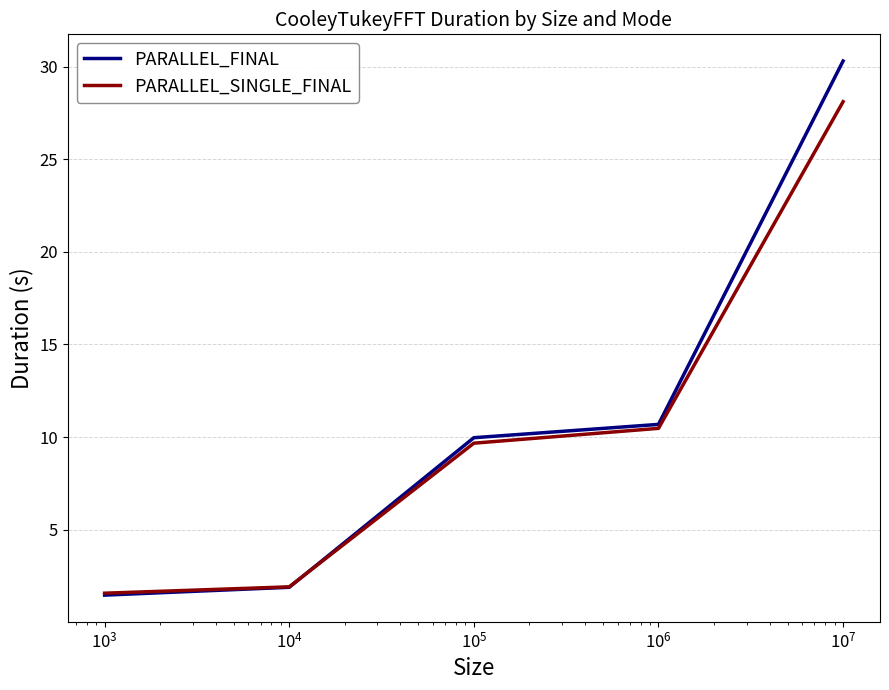

Which series has the largest range (max minus min)?

PARALLEL_FINAL